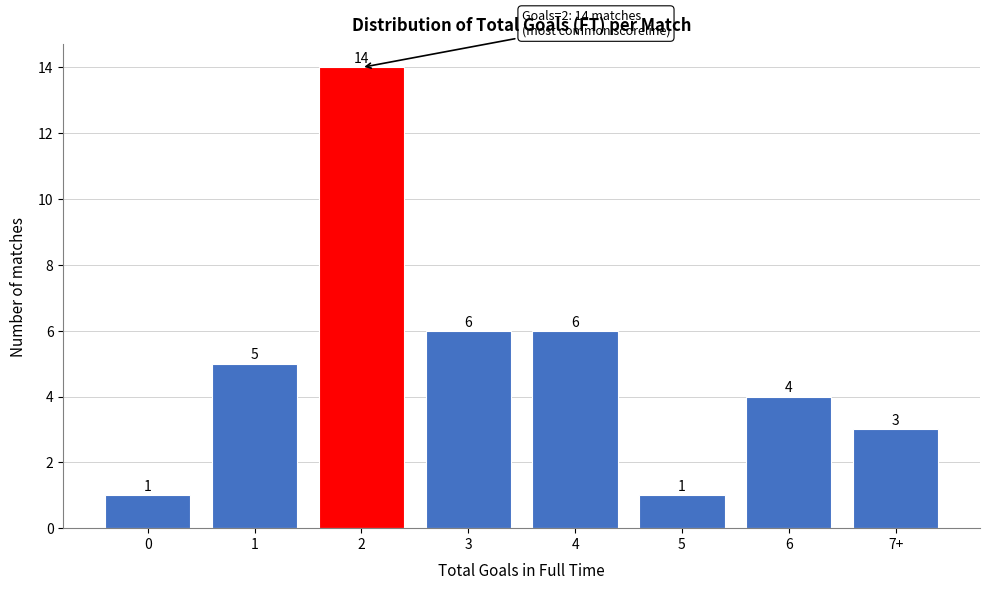

Reading right to left, list all the values displayed in this chart.

7+=3	6=4	5=1	4=6	3=6	2=14	1=5	0=1